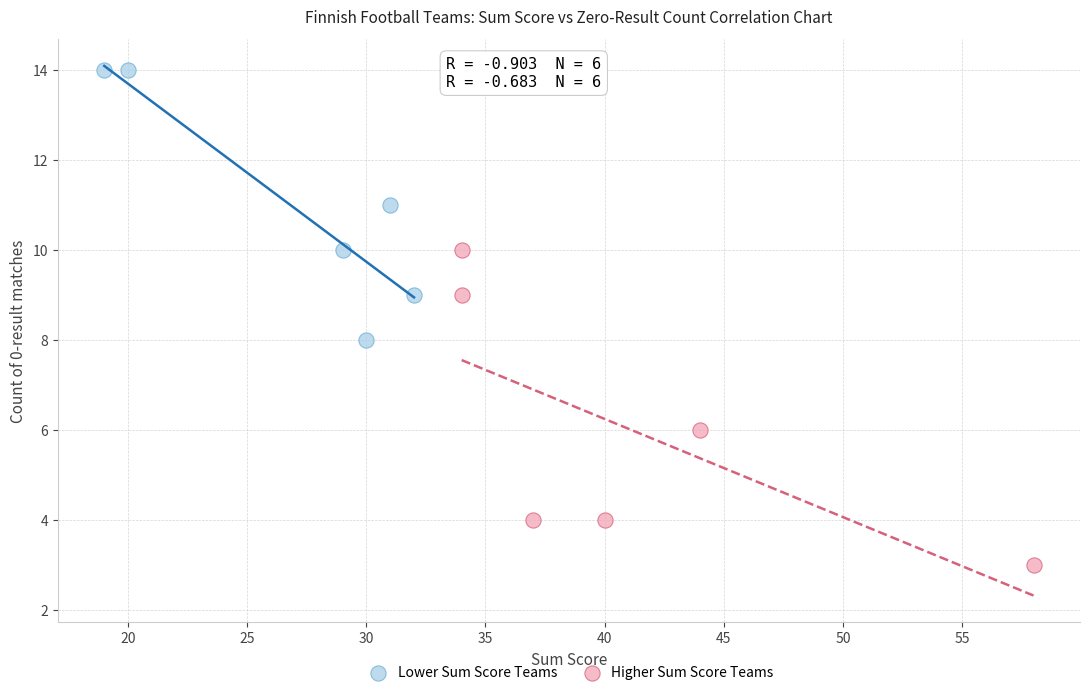

Which series has the largest Y range (max minus min)?

Higher Sum Score Teams